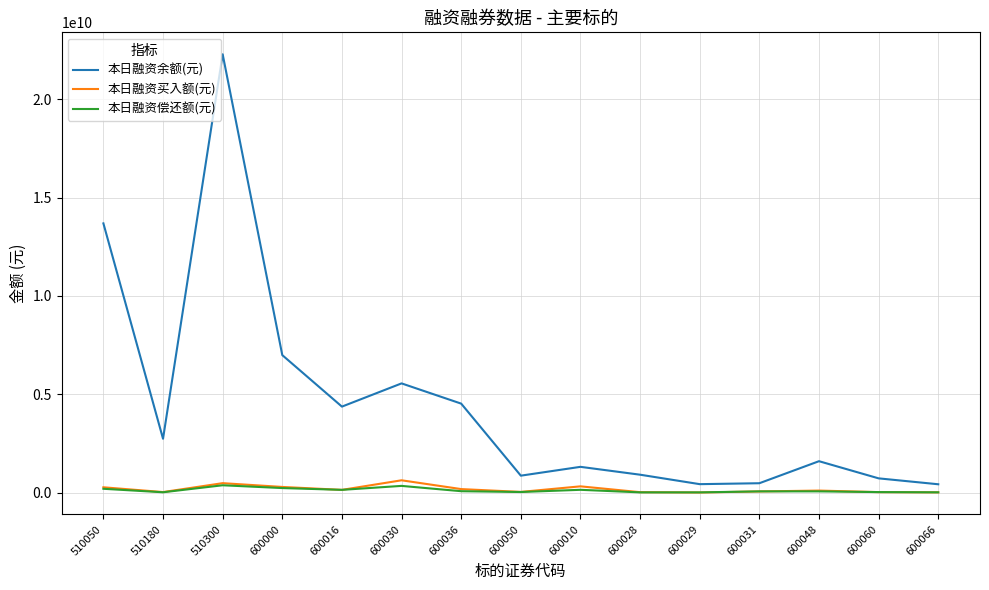

At which category does the chart reach its peak across all series?

510300